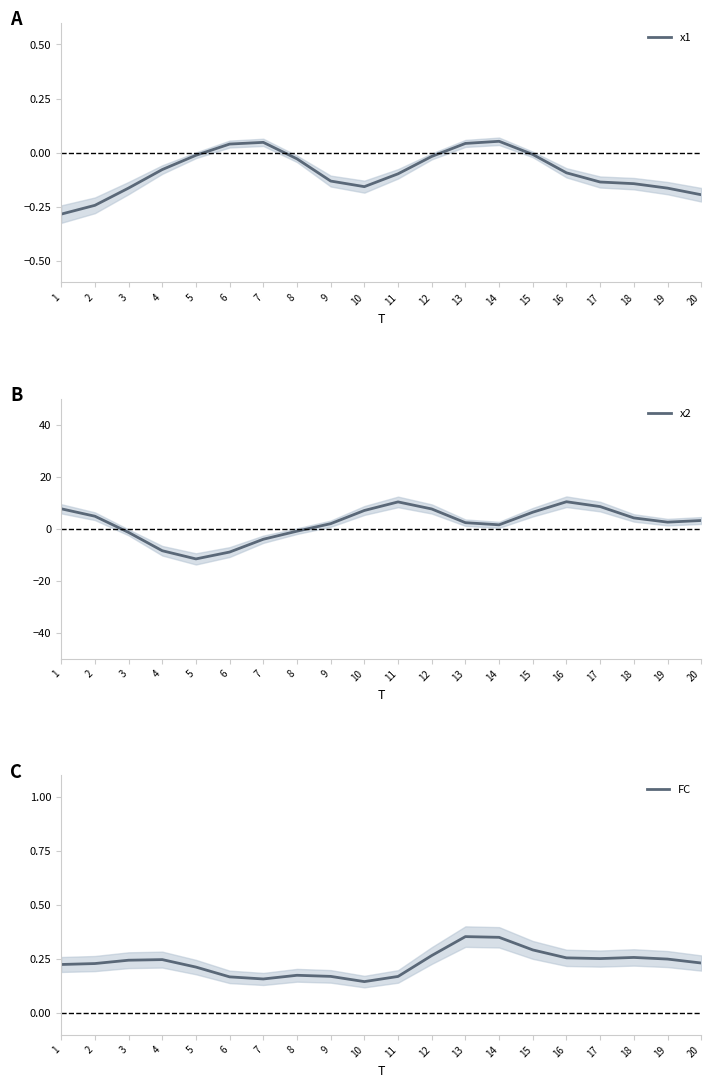

At which category is the sum across all series the highest?

16